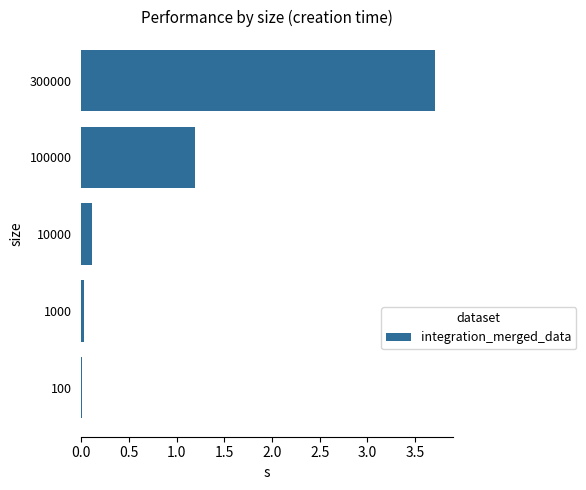

Is it true that the value at 100000 is 2.0?

False